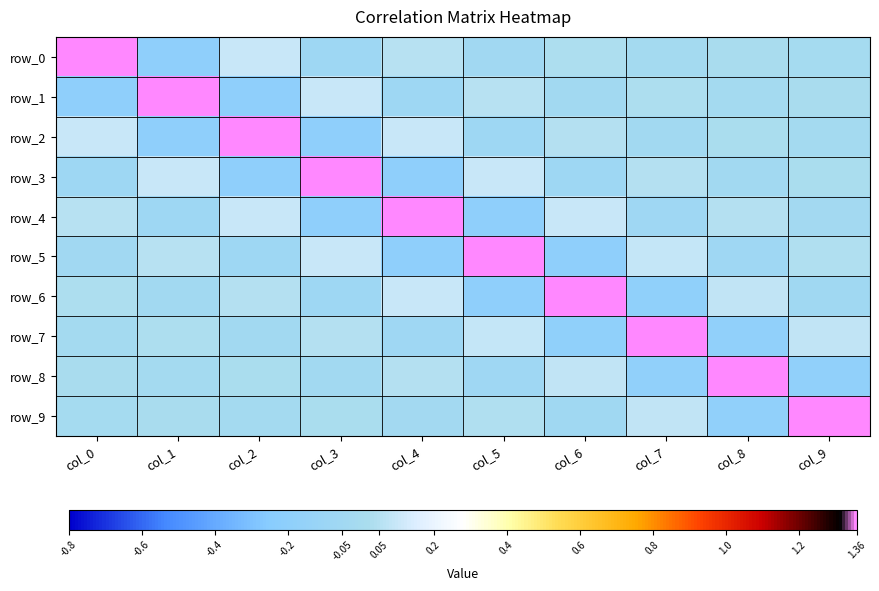

Is the value of row_0 at col_1 greater than the value of row_1 at col_4?

No